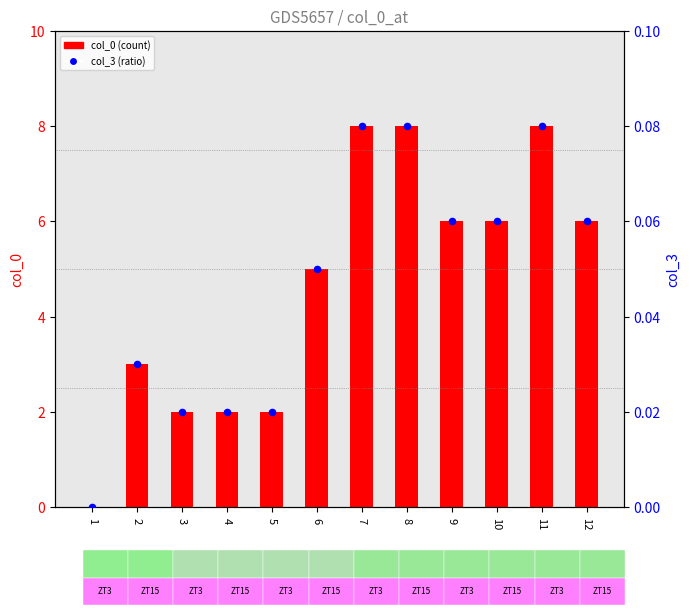

At which category is the sum across all series the highest?

7